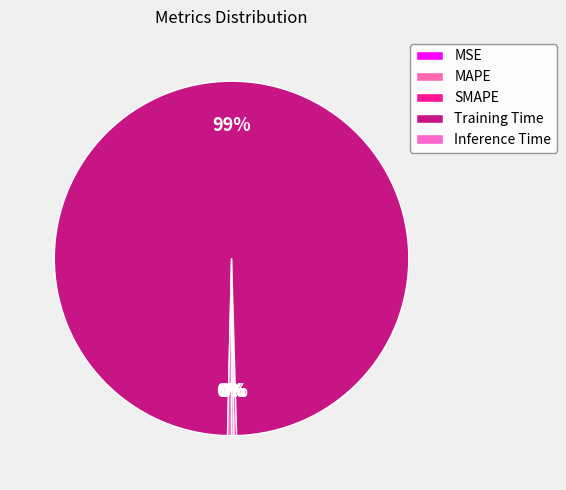

Rank the categories by value from highest to lowest.

Training Time, Inference Time, MAPE, SMAPE, MSE